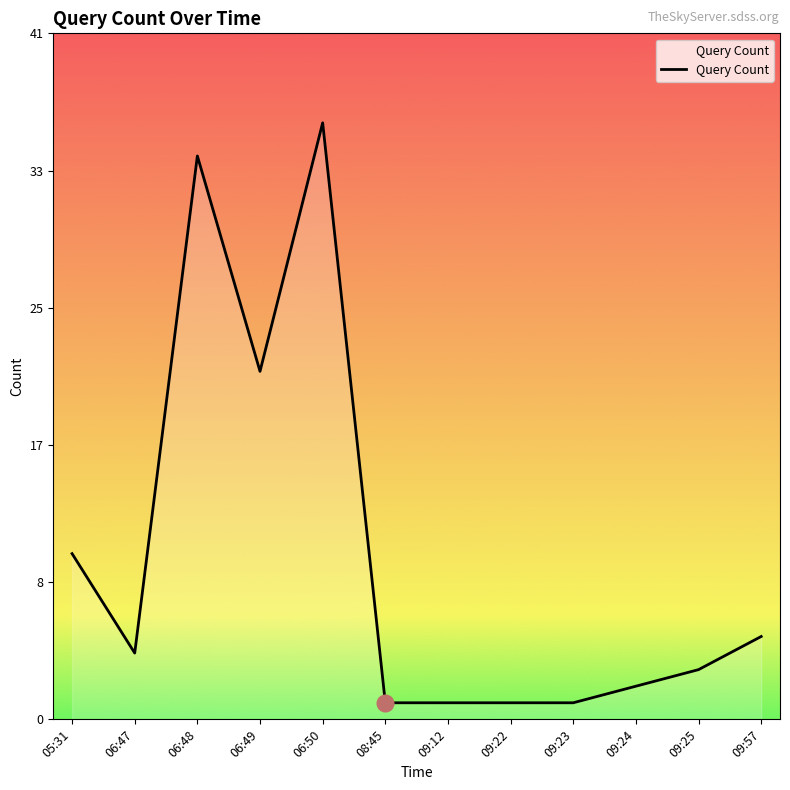

Does the chart display data point markers on the line(s)?

No